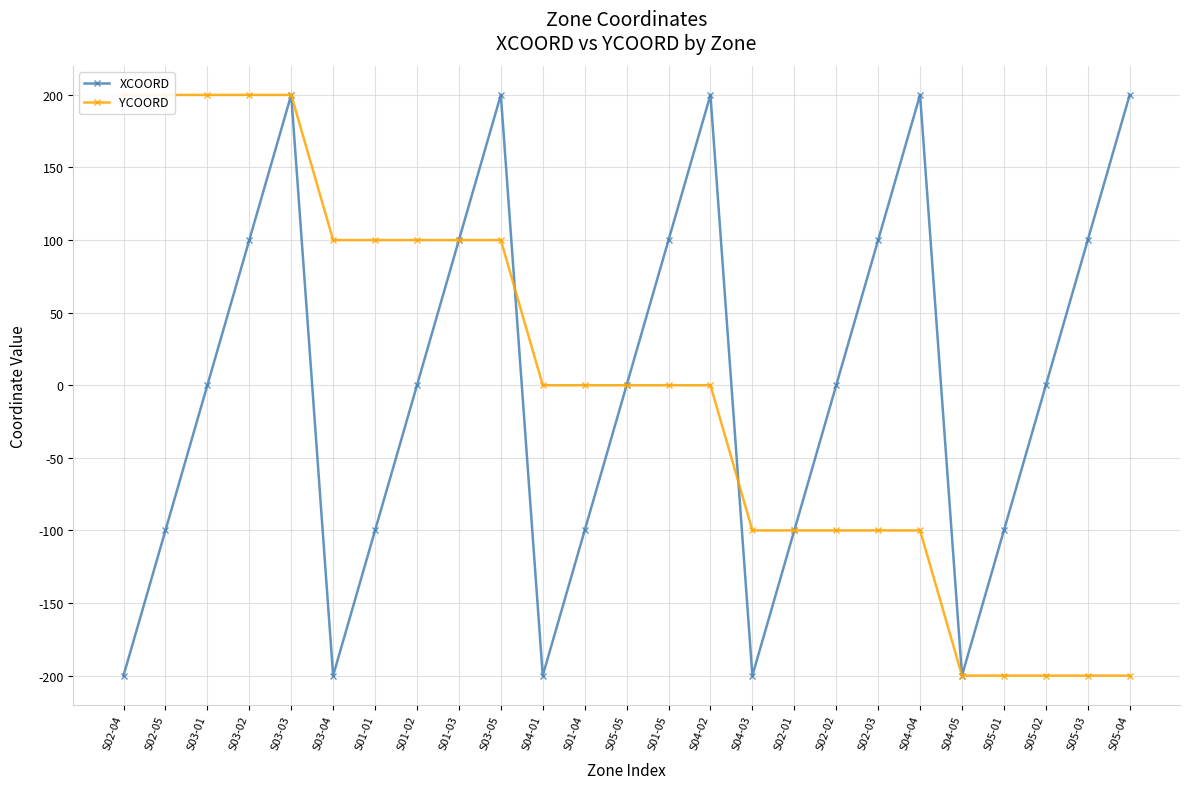

Which category has the lowest value in the XCOORD series?

S02-04